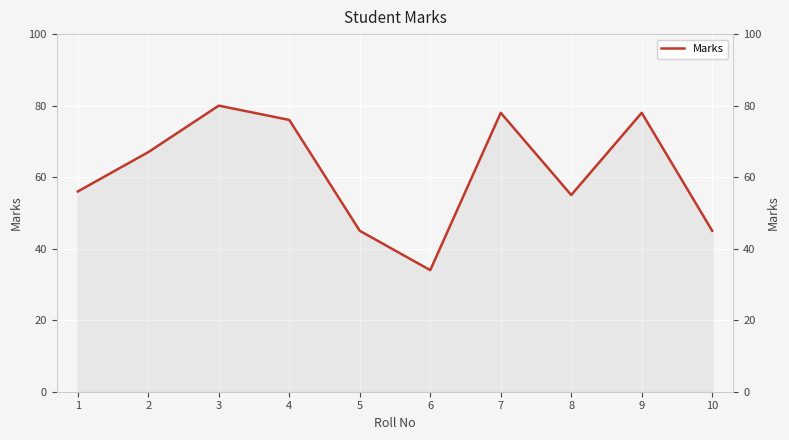

The value at 10 is 18. True or false?

False